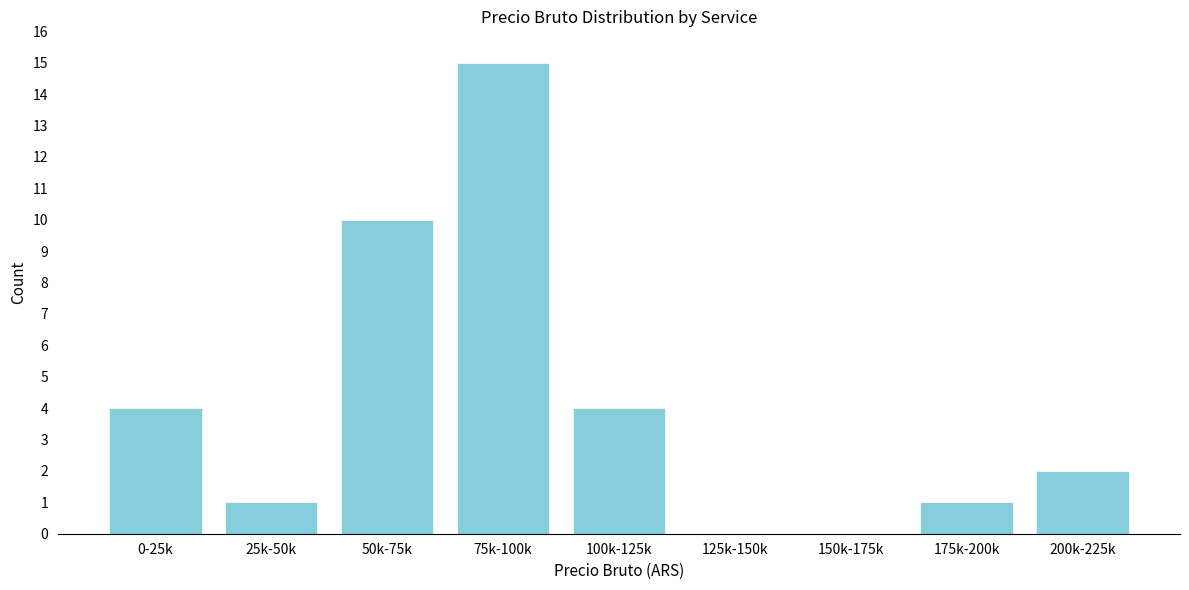

Reading left to right, extract all data points from this chart.

0-25k=4	25k-50k=1	50k-75k=10	75k-100k=15	100k-125k=4	125k-150k=0	150k-175k=0	175k-200k=1	200k-225k=2